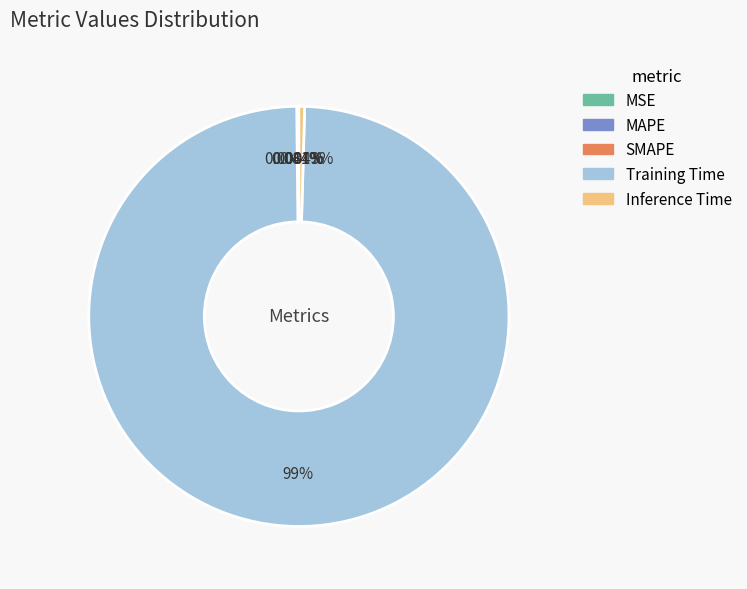

What is the largest slice in the pie chart?

Training Time